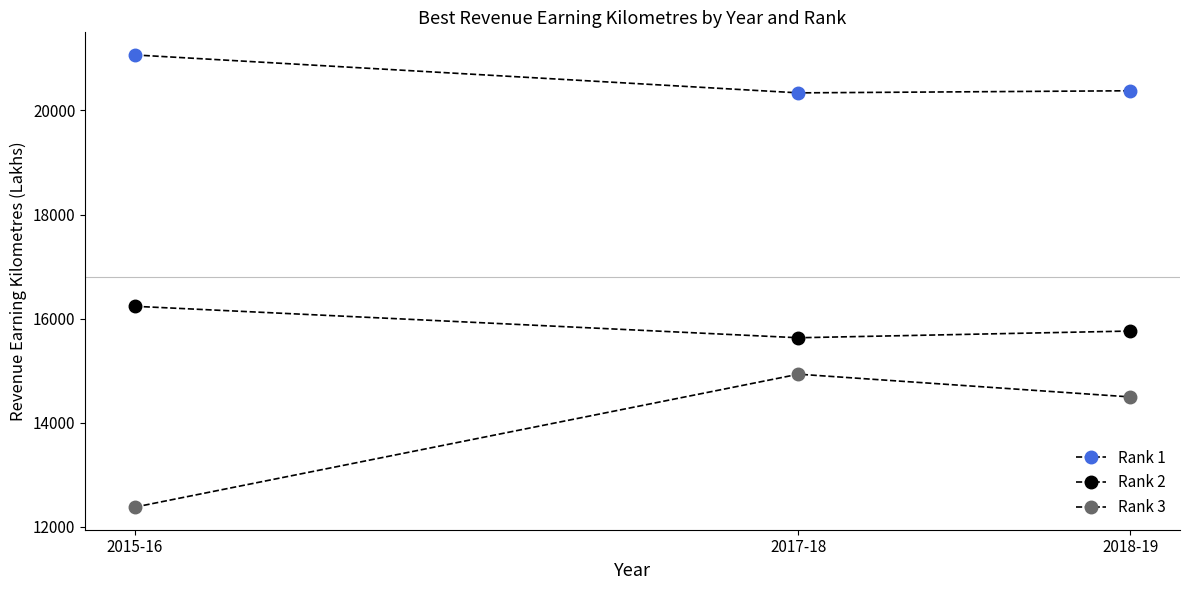

Does the chart have visible grid lines?

No